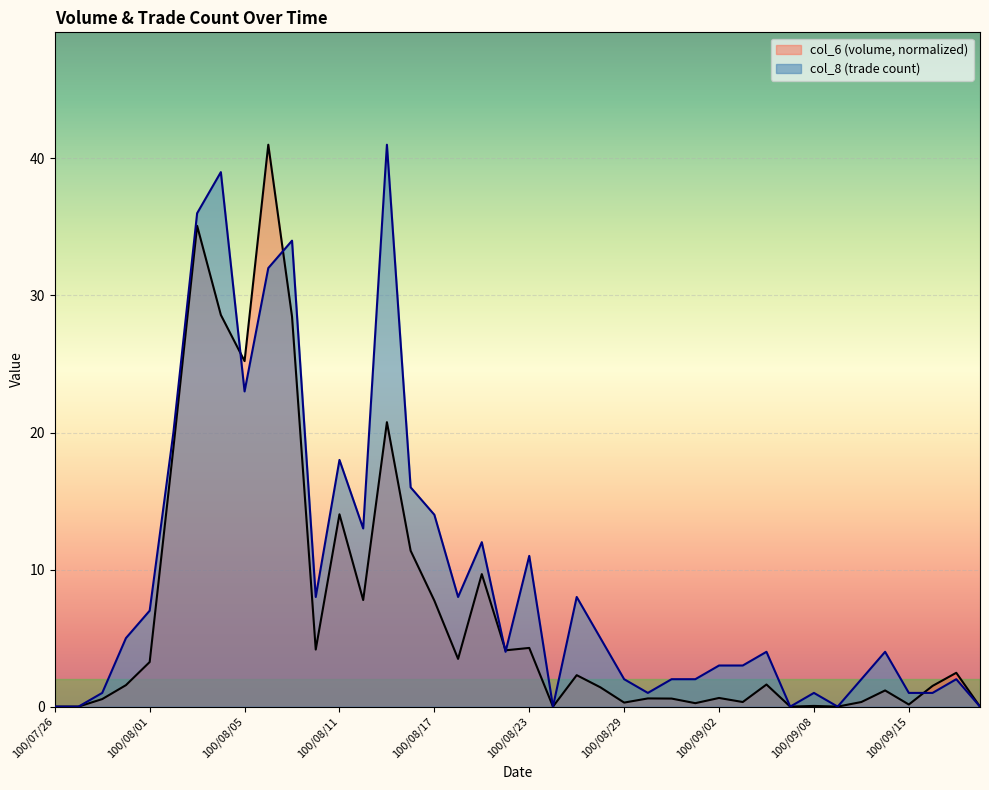

After their last crossing, which series has the higher values: col_8 or col_6?

col_6